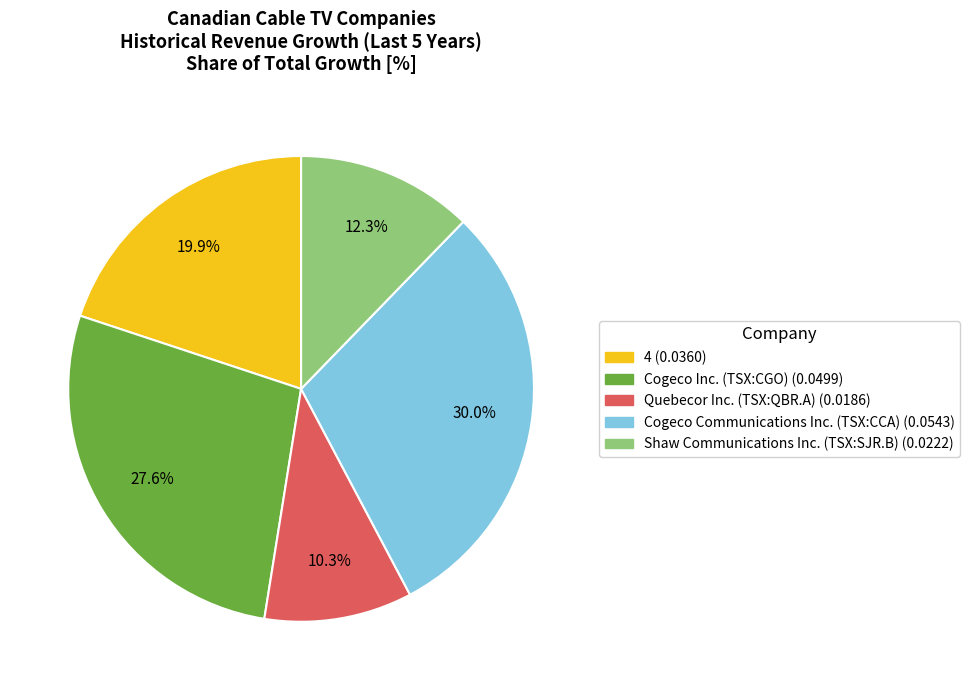

To the nearest percent, what is the average slice percentage?

20%